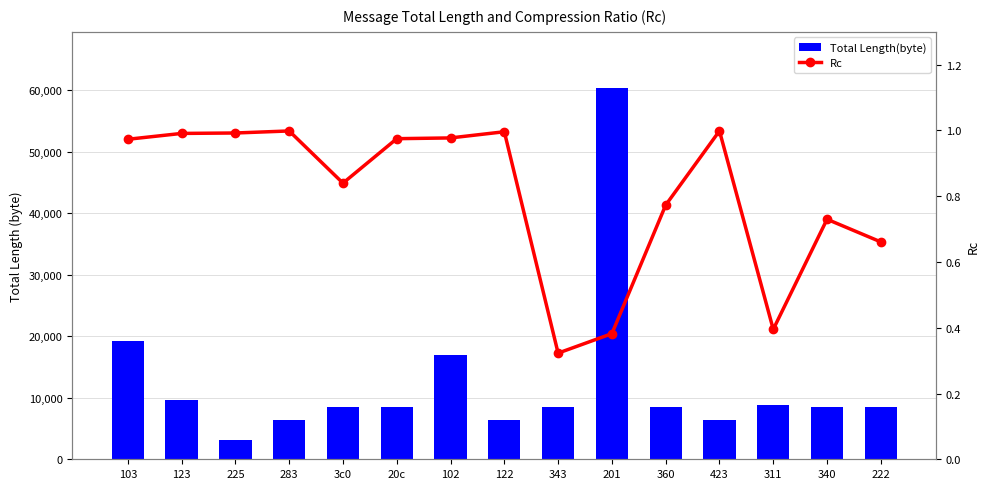

What is the sum of the Total Length(byte) values at 423 and 311?

15220.0